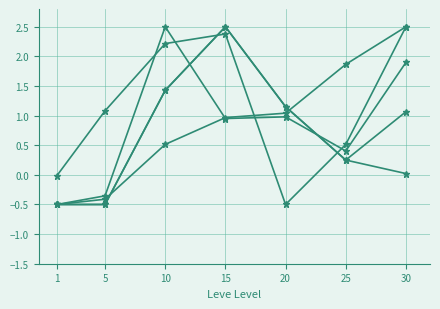

Is it true that currentAveragePriceHQ equals 1.4 at 10?

True